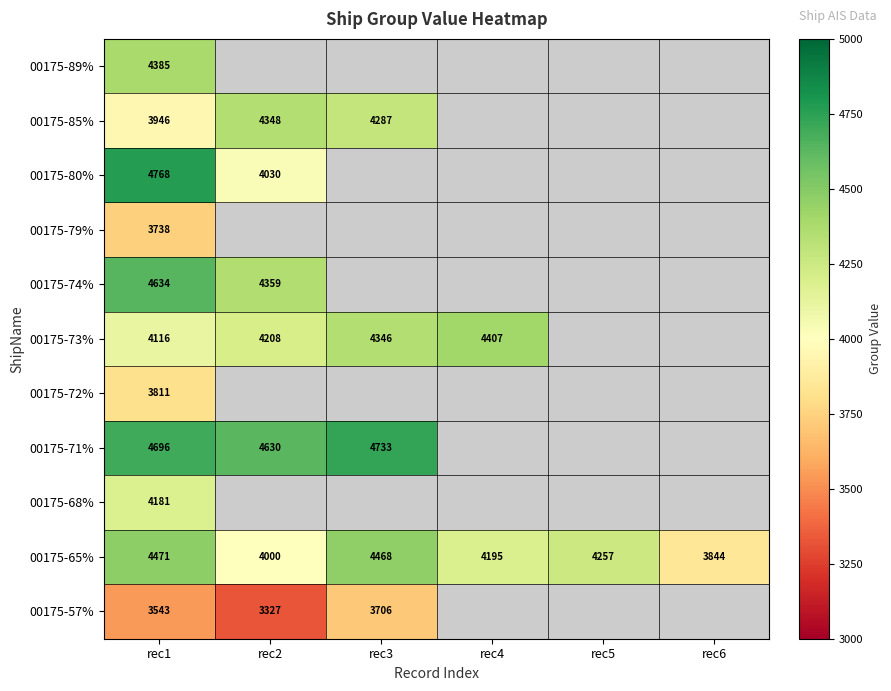

How many distinct data groups are displayed?

11